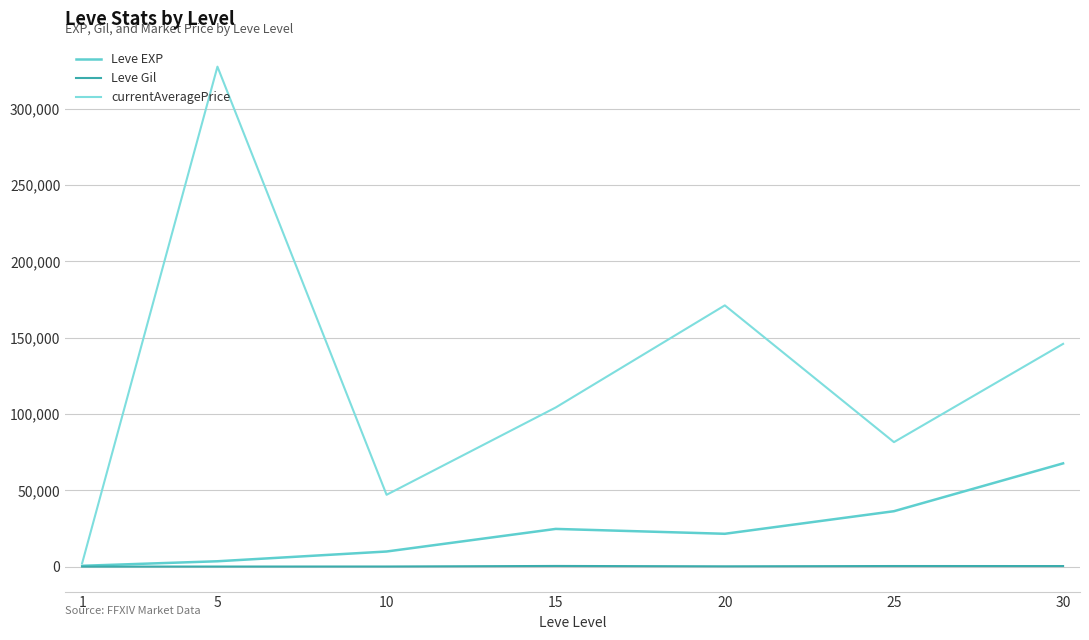

What is the value of the Leve Gil point at the 4th from the left?

529